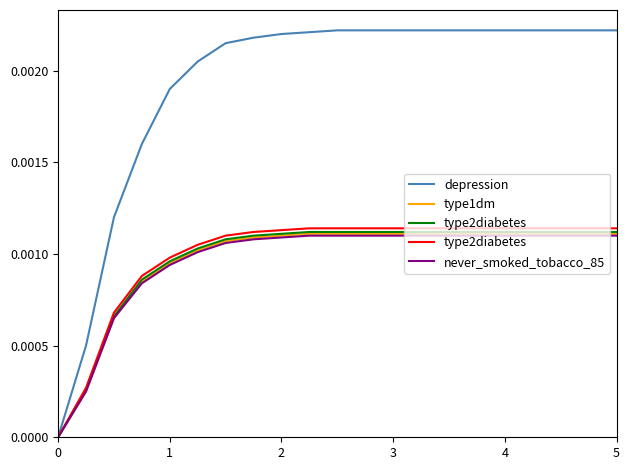

How many lines are shown in the chart?

4